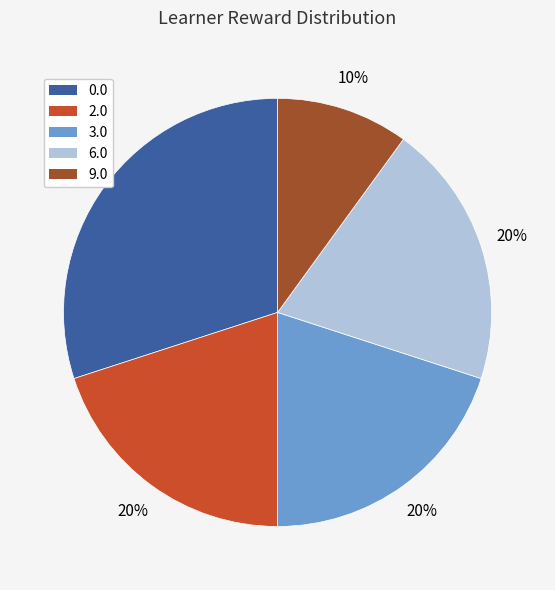

Between 3.0 and 0.0, which is larger?

0.0